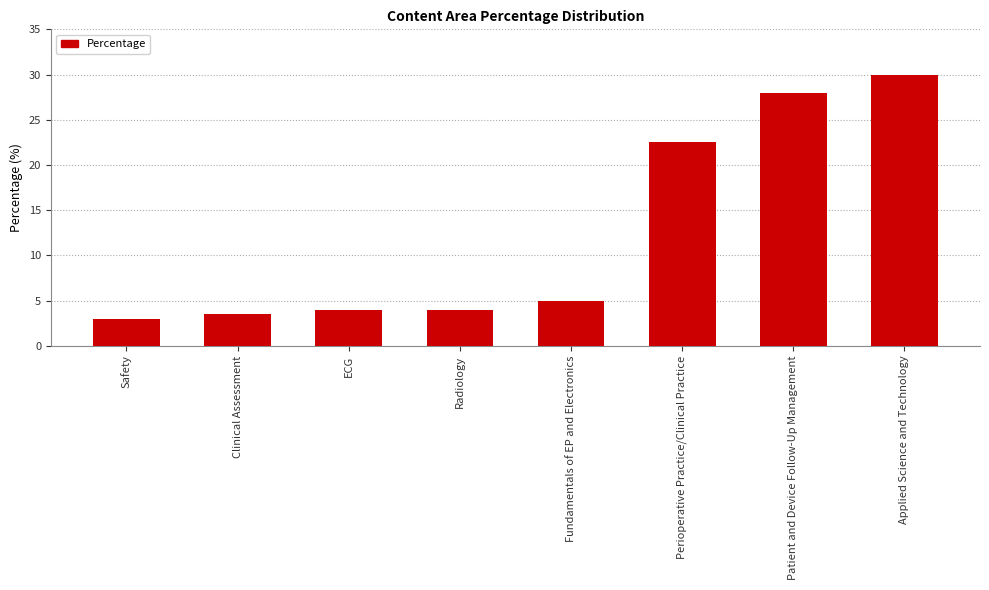

What is the sum of the values at ECG and Applied Science and Technology?

34.0